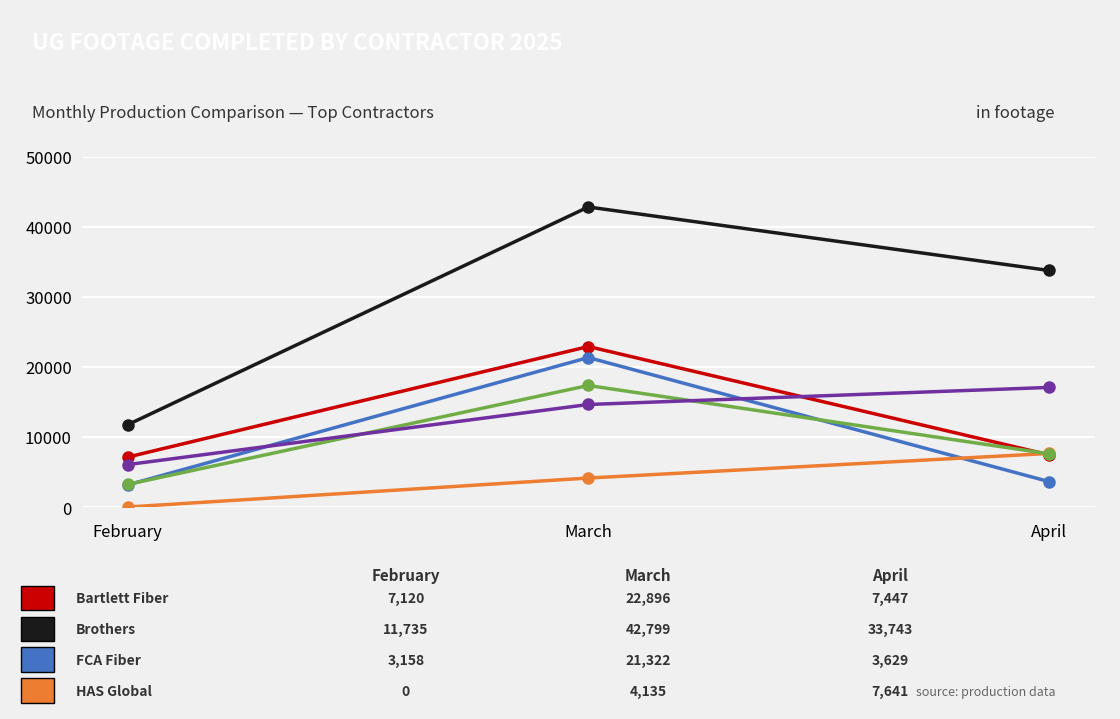

What is the difference between the highest and lowest values at April?

30114